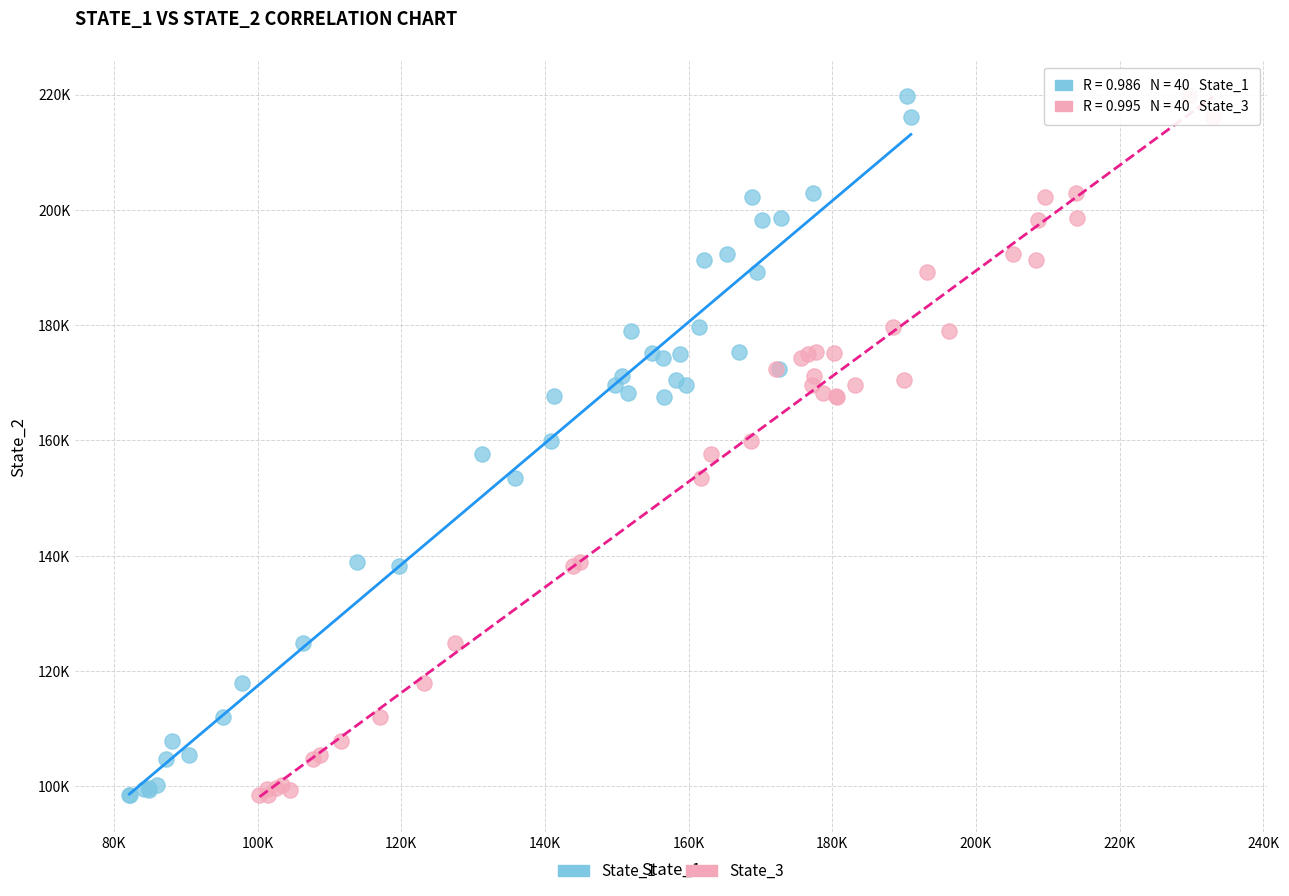

What are all the series names shown in the legend?

State_1, State_3